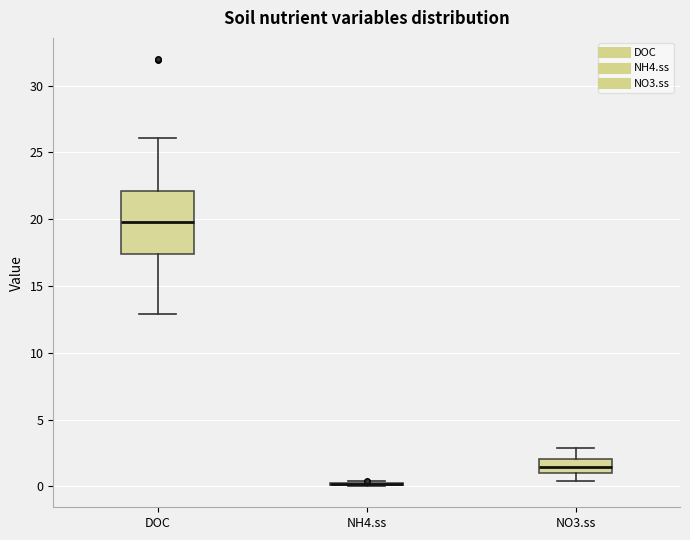

Where does the median line of the box for DOC sit on the y-axis? The values are not printed on the chart, so give them approximately, as read against the axis.

20.0